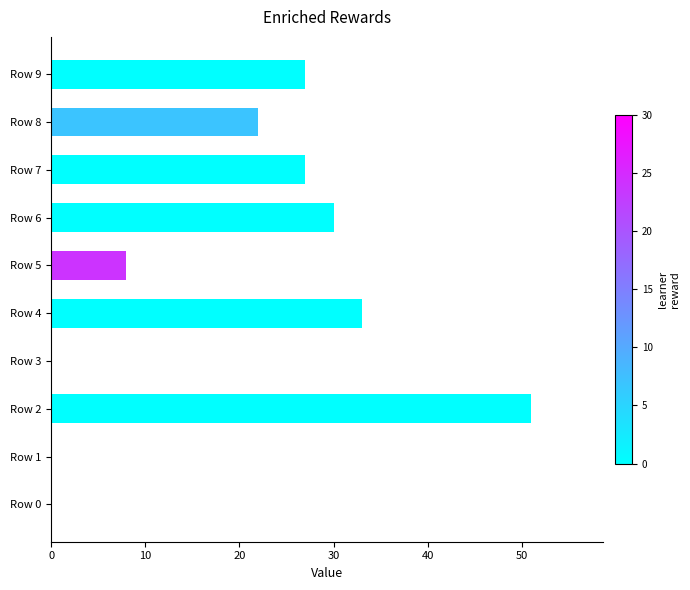

Reading bottom to top, extract all data points from this chart.

Row 0=0	Row 1=0	Row 2=51	Row 3=0	Row 4=33	Row 5=8	Row 6=30	Row 7=27	Row 8=22	Row 9=27